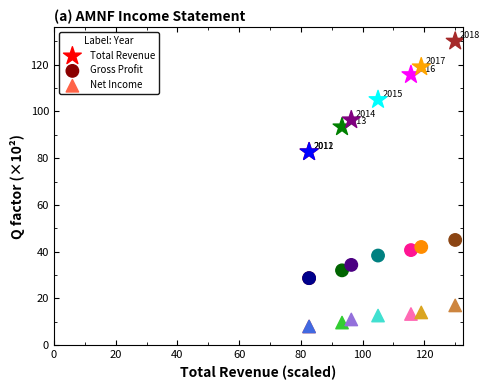

Which series contains the lowest Y value?

Net Income